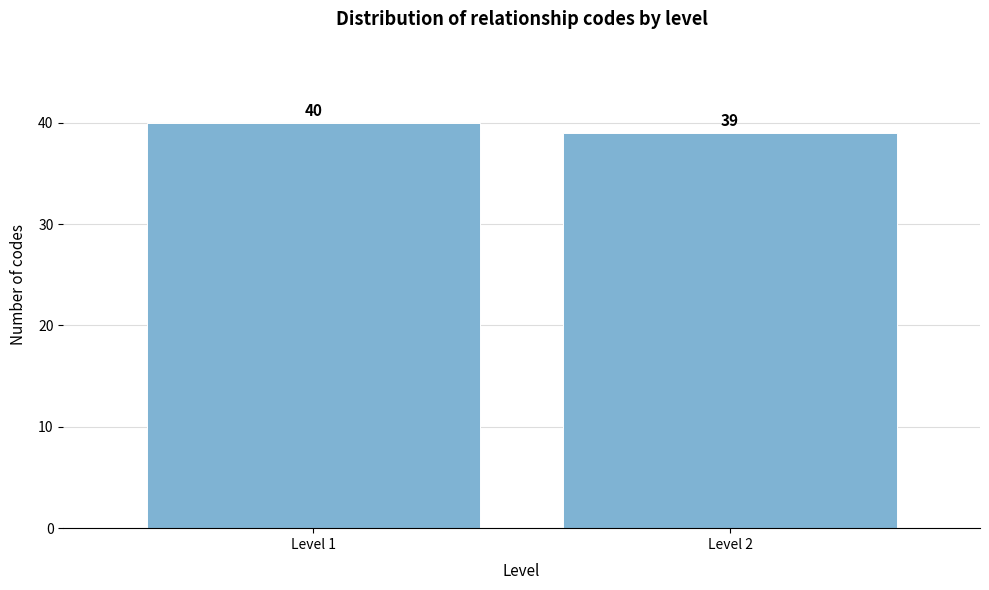

Reading left to right, what are all the values shown in this chart?

Level 1=40	Level 2=39